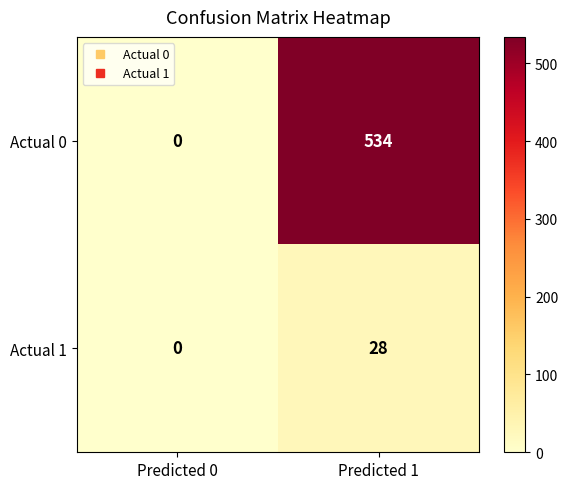

What is the difference between the highest and lowest values at Predicted 1?

506